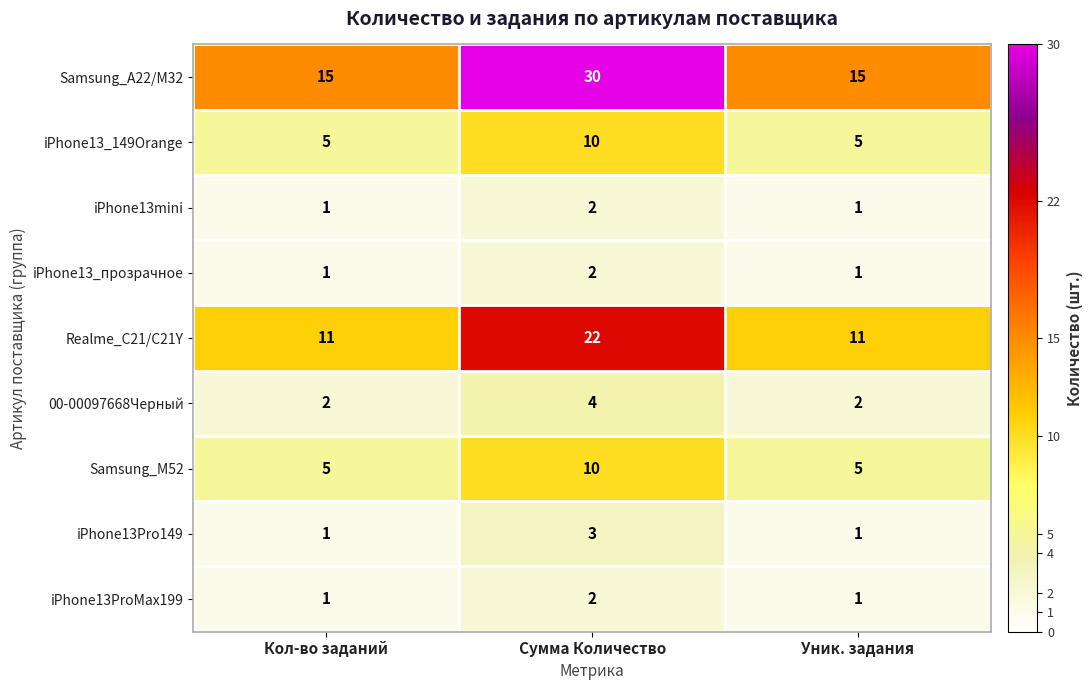

The value of iPhone13_149Orange at Кол-во заданий is 2. True or false?

False